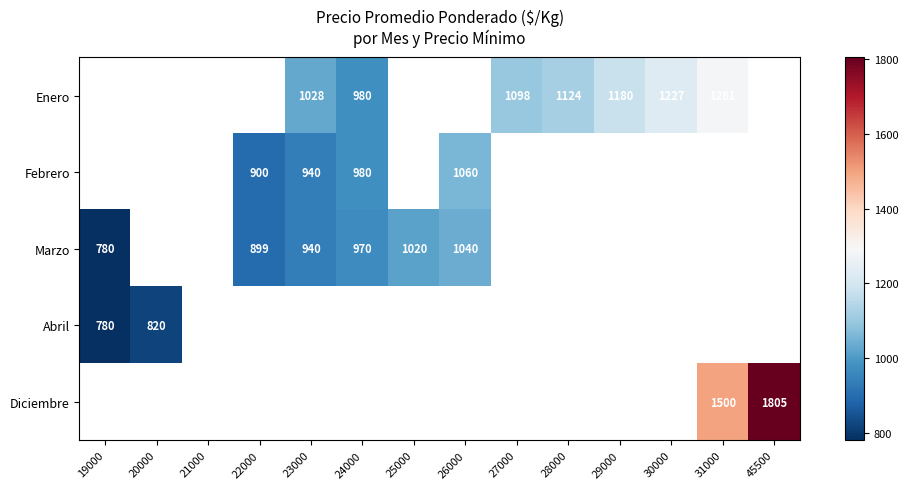

Is the value of Marzo at 26000 greater than the value of Febrero at 24000?

Yes